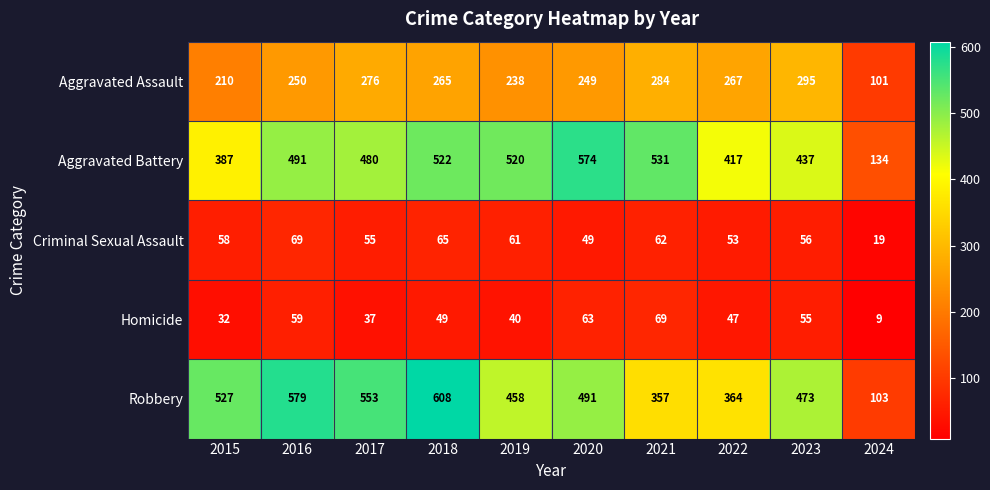

At 2018, list the series in order from smallest to largest.

Homicide, Criminal Sexual Assault, Aggravated Assault, Aggravated Battery, Robbery